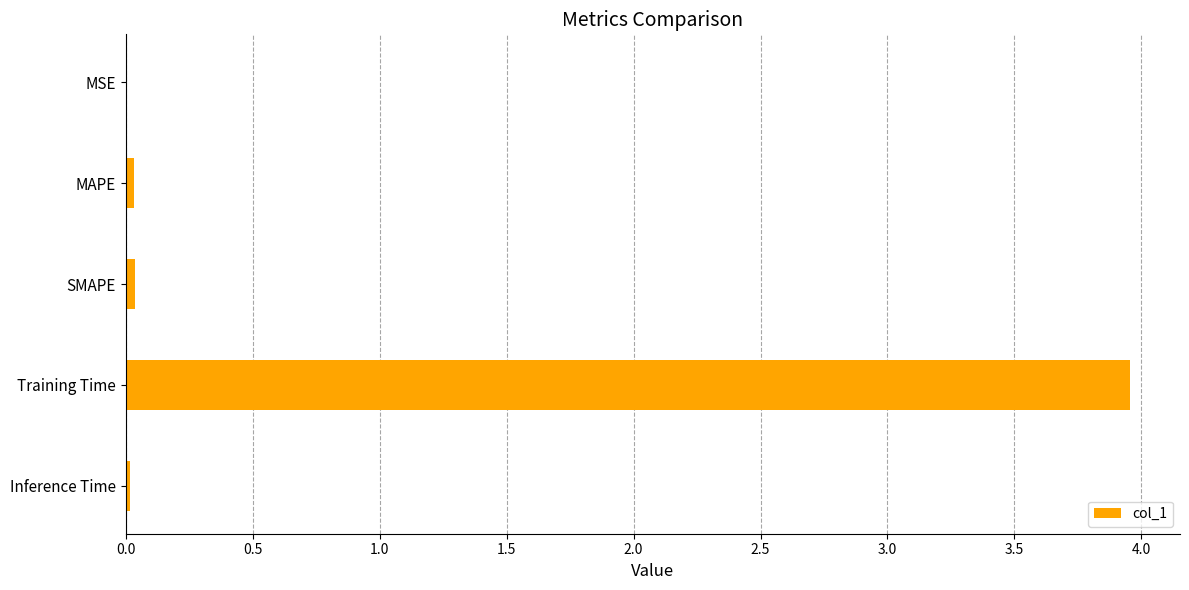

Which label corresponds to the largest value in the chart?

Training Time